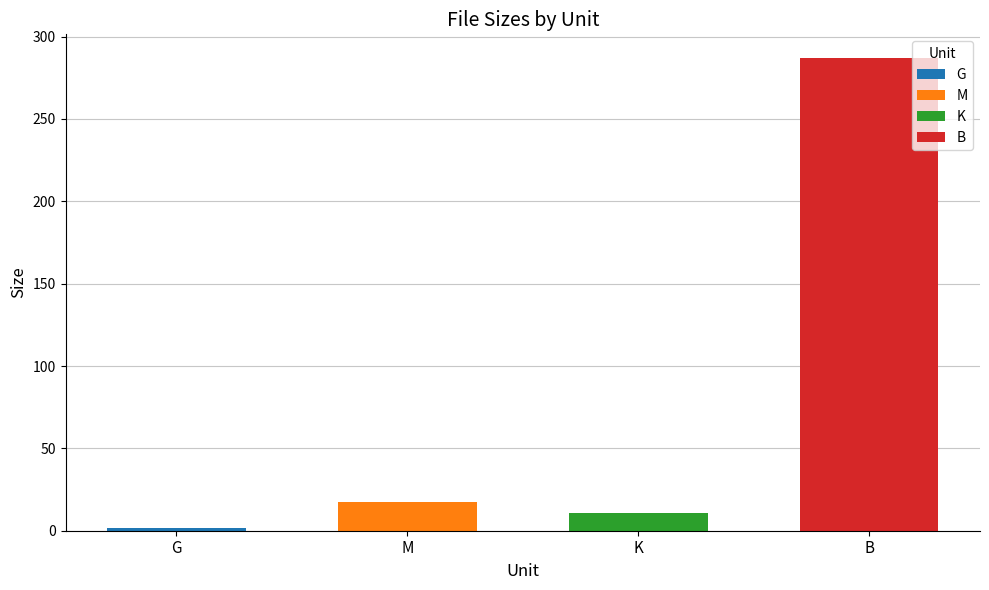

What are all the series names shown in the legend?

G, M, K, B